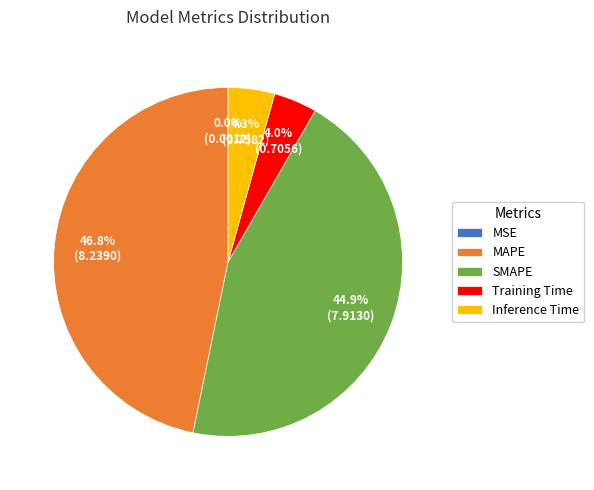

What is the ratio of the value at SMAPE to the value at MAPE?

1.0